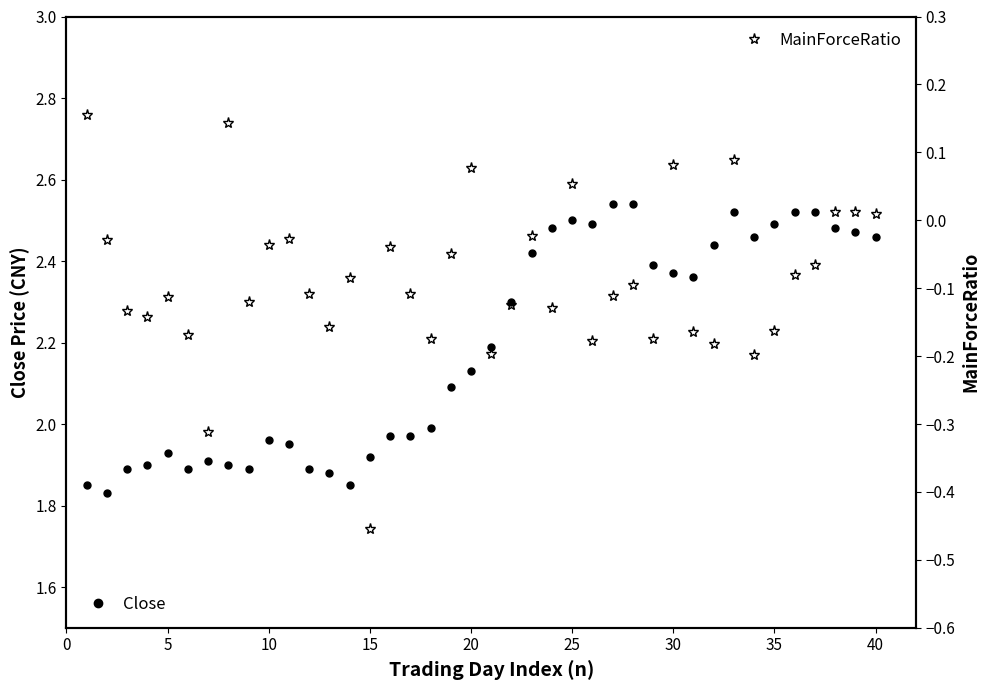

True or false: Close has more than 0 points higher than both neighbors.

True